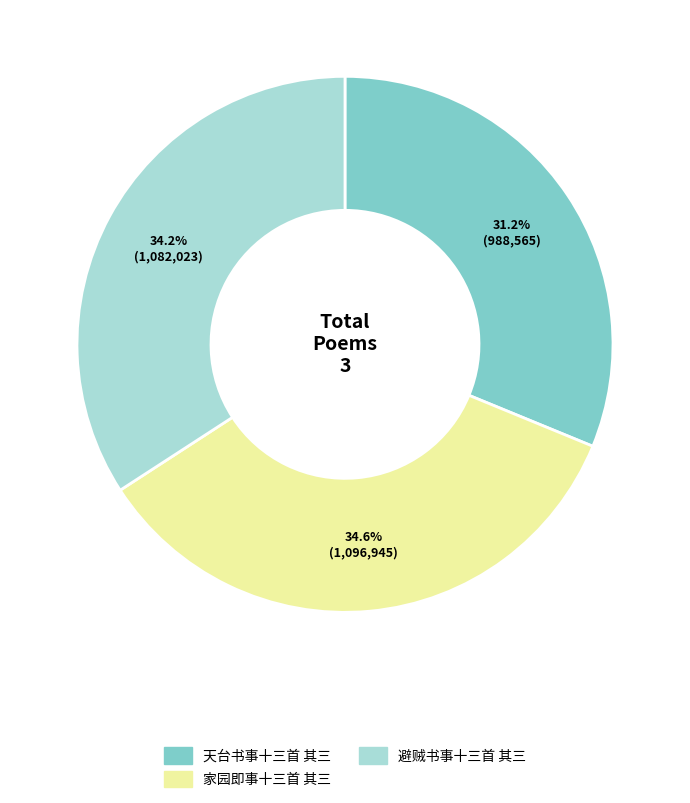

Which category has the smallest portion of the pie?

天台书事十三首 其三